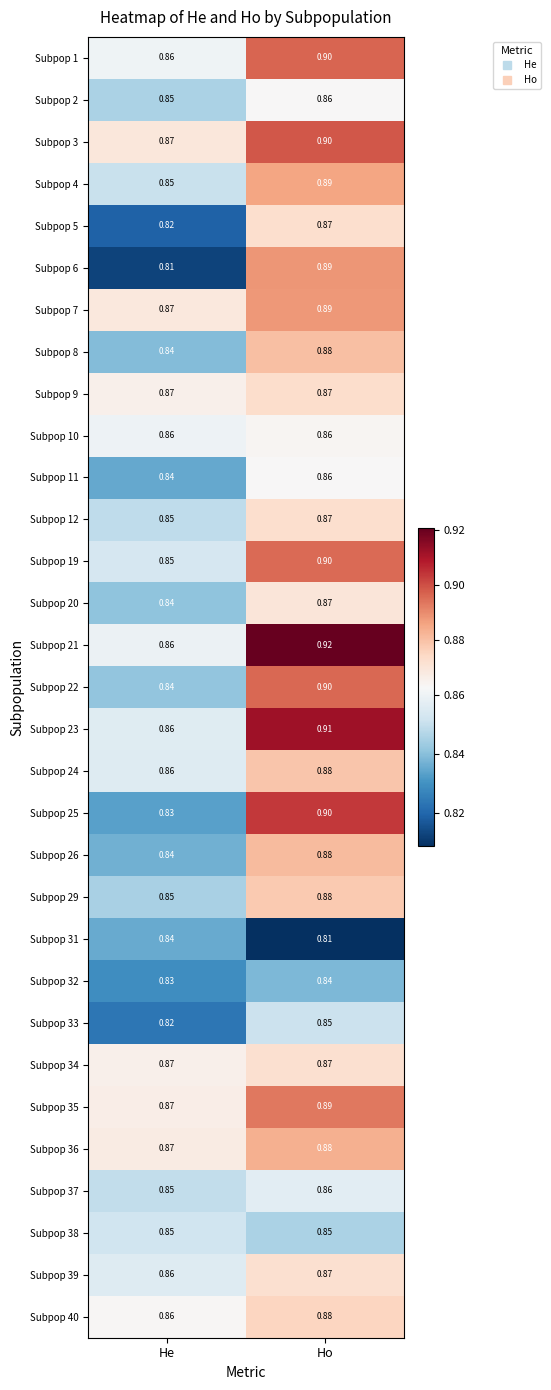

Which category has the highest value in the Subpop 23 series?

Ho